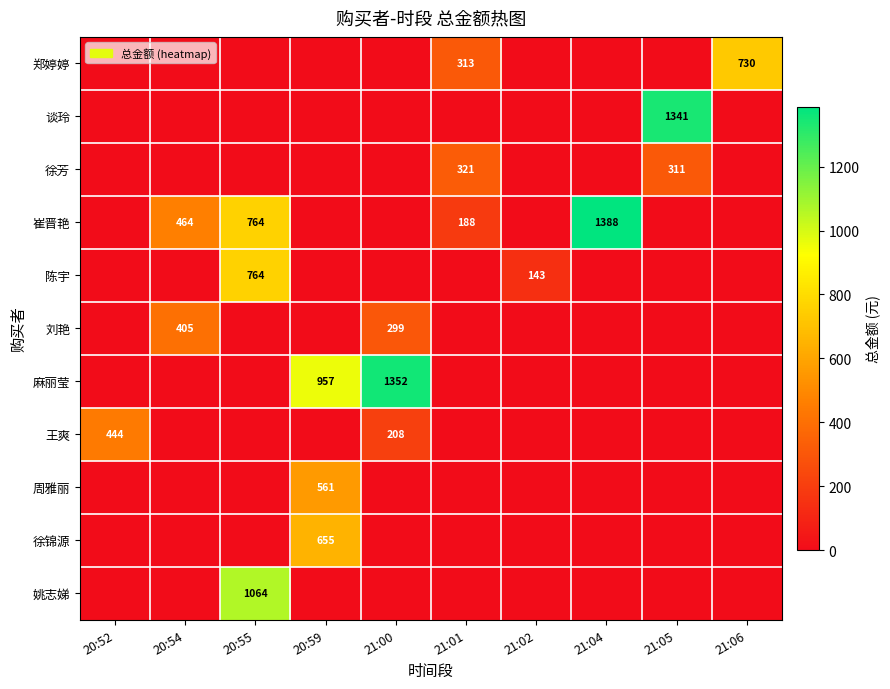

The 谈玲 series shows 1341 at 21:05. True or false?

True